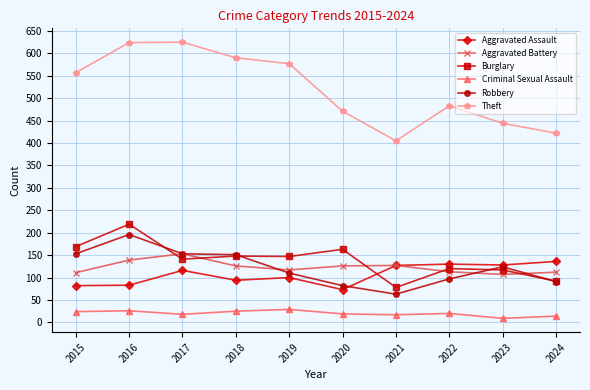

What is the difference between the second highest and second lowest values in the Theft series?

202